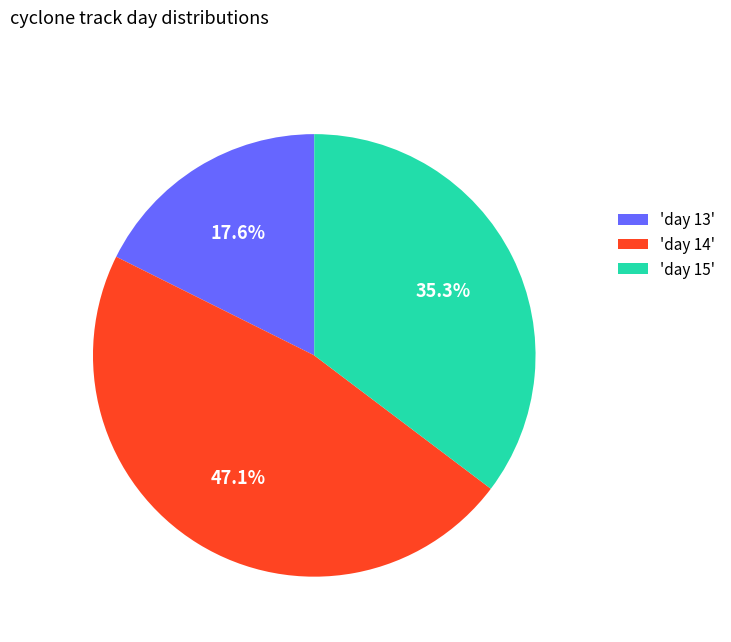

Rank the categories by value from highest to lowest.

'day 14', 'day 15', 'day 13'